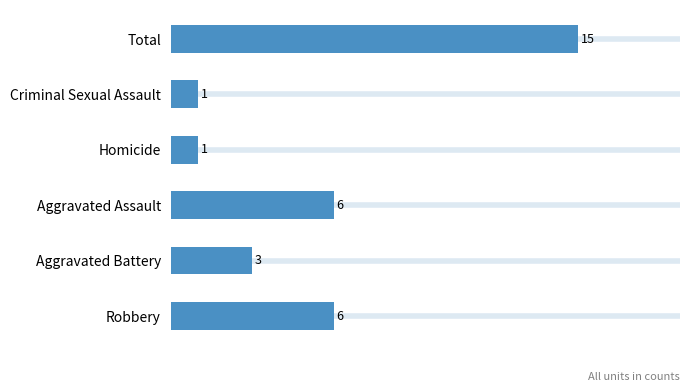

Reading bottom to top, extract all data points from this chart.

6	3	6	1	1	15